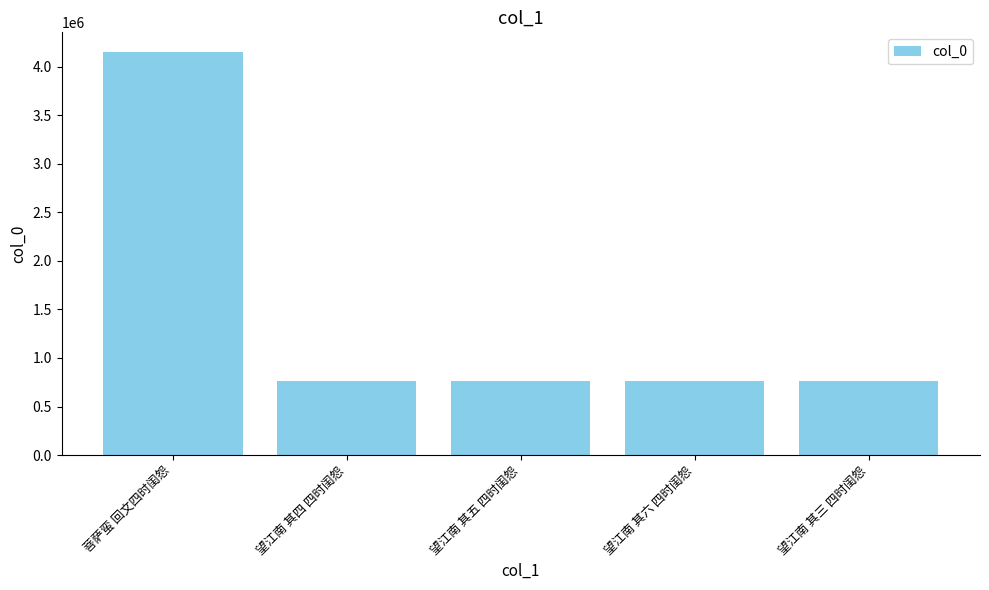

How many values are below 766955?

2